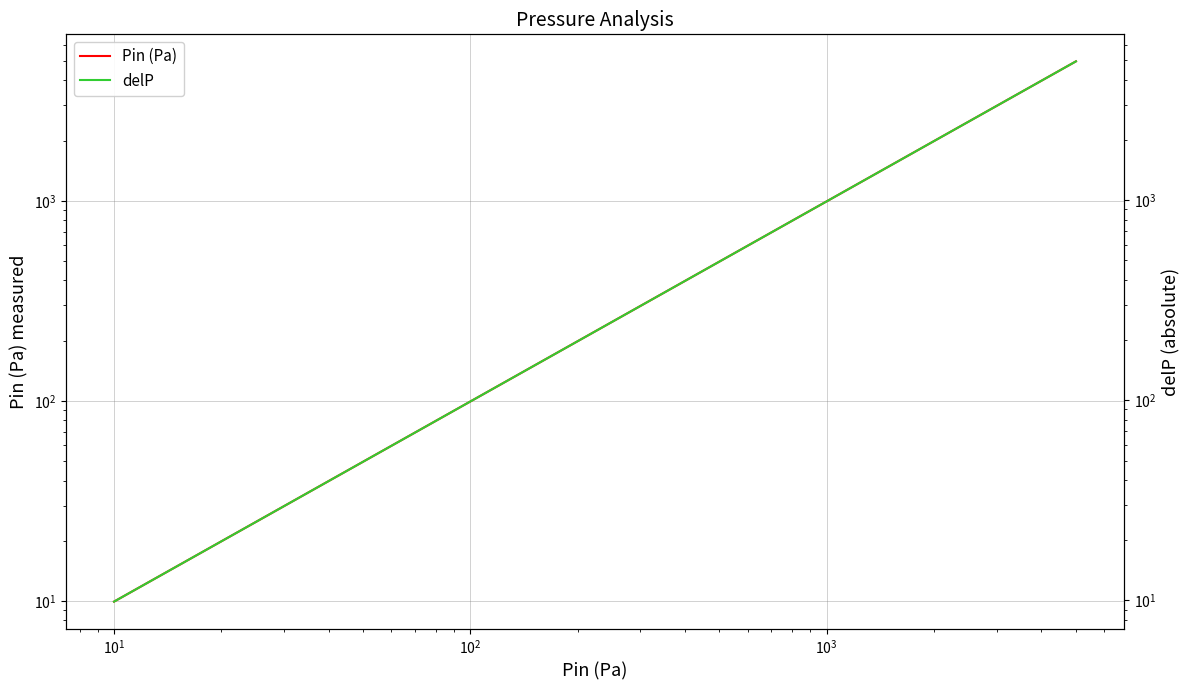

How many data points does each series have?

28